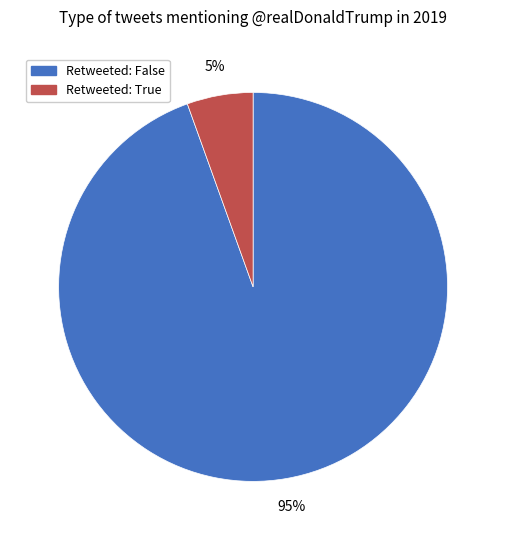

Rank the categories by value from lowest to highest.

Retweeted: True, Retweeted: False